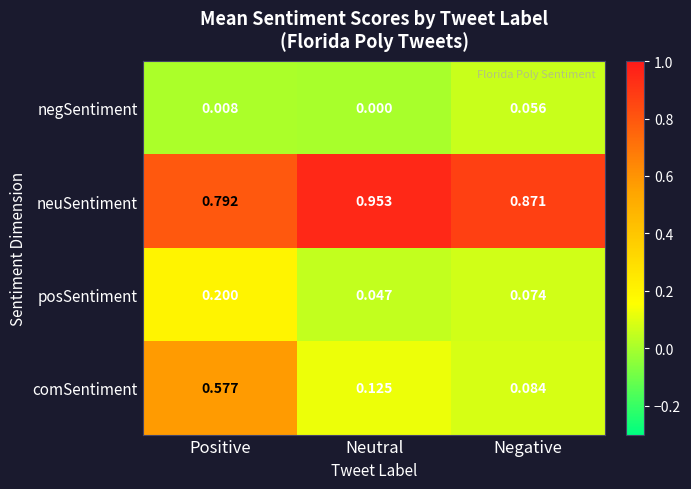

Between Positive and Neutral, which series saw the biggest shift?

comSentiment